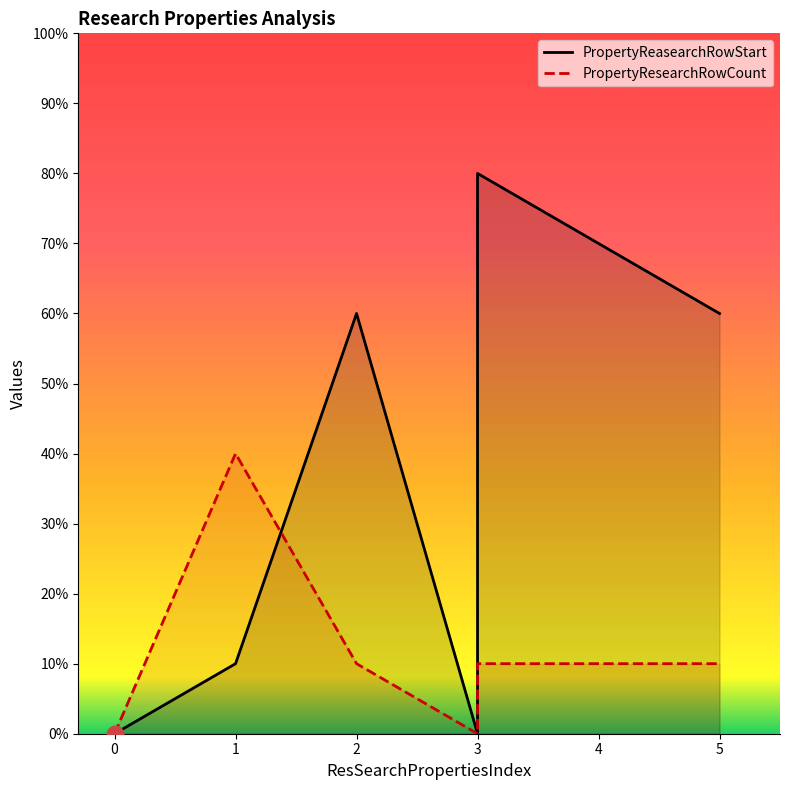

True or false: PropertyResearchRowCount and PropertyReasearchRowStart intersect in this chart.

False